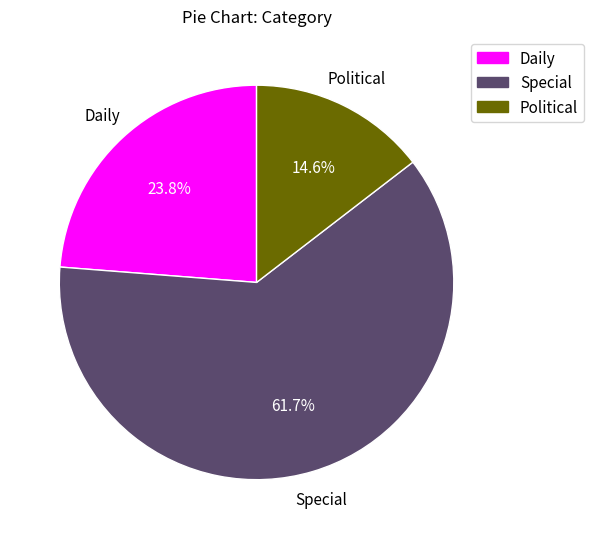

What percentage is NOT represented by Political?

85.4%